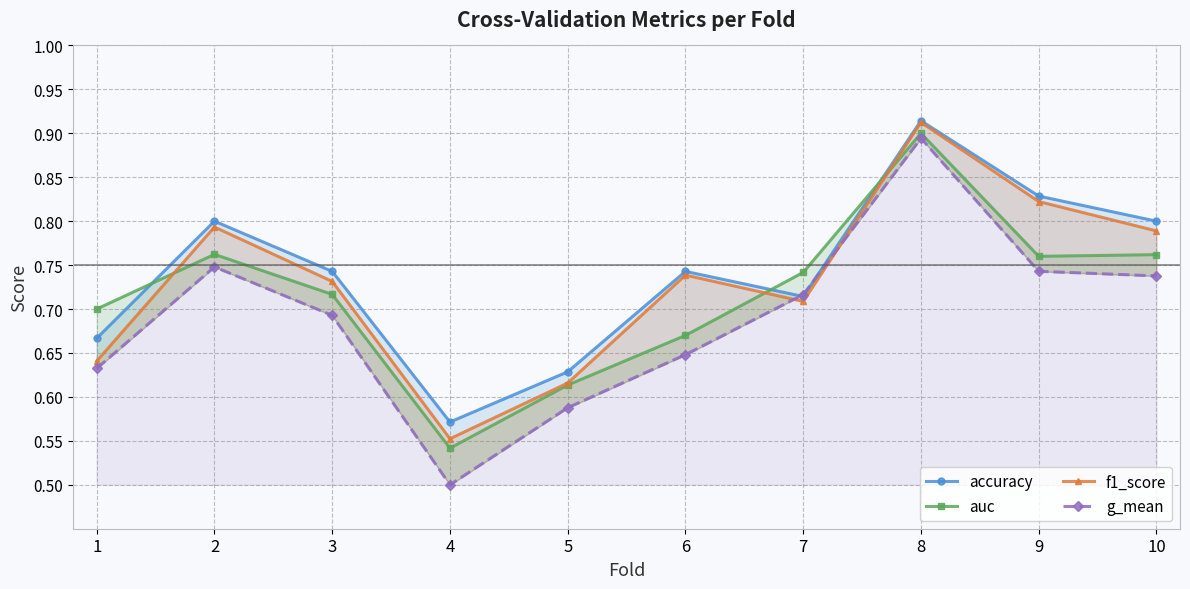

The auc series shows 0.8 at 2. True or false?

True